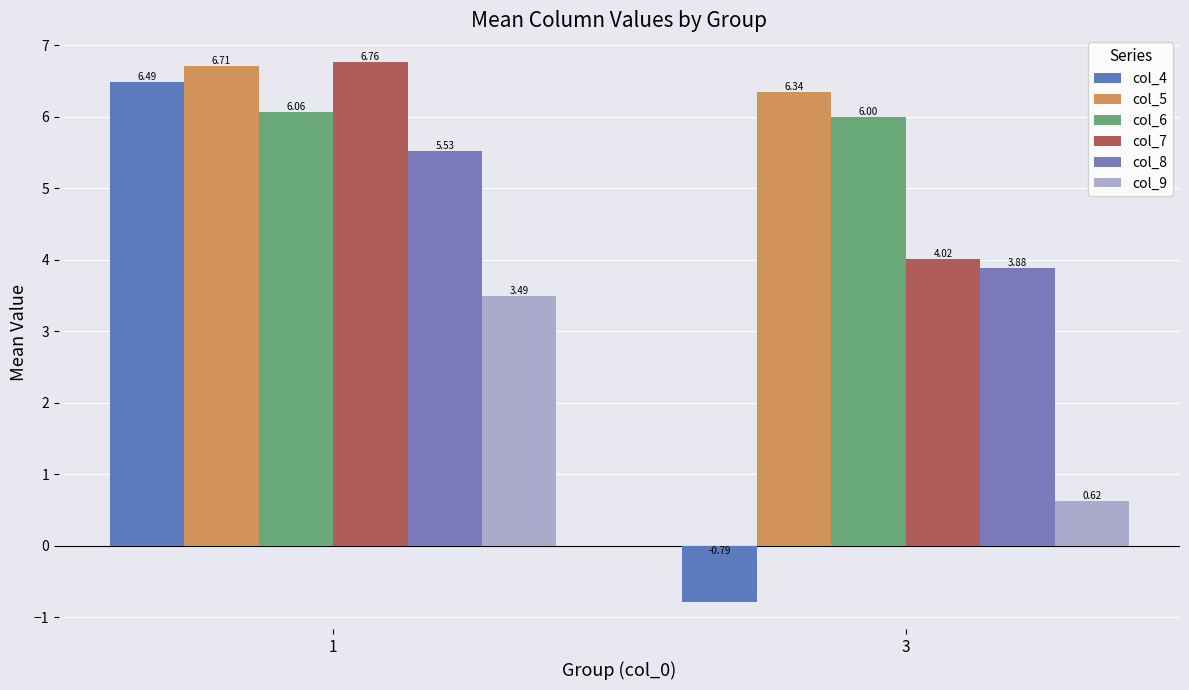

What is the average value of the col_8 series?

4.7